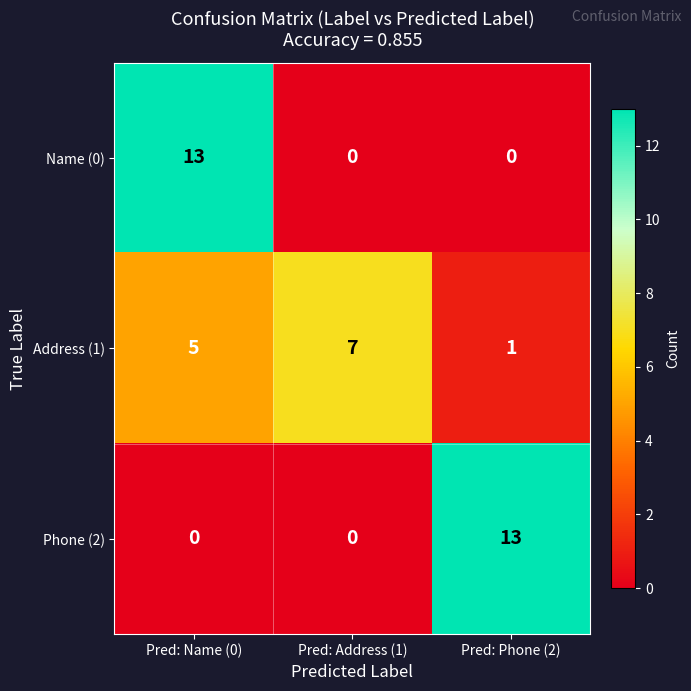

What is the sum of all Address (1) values?

13